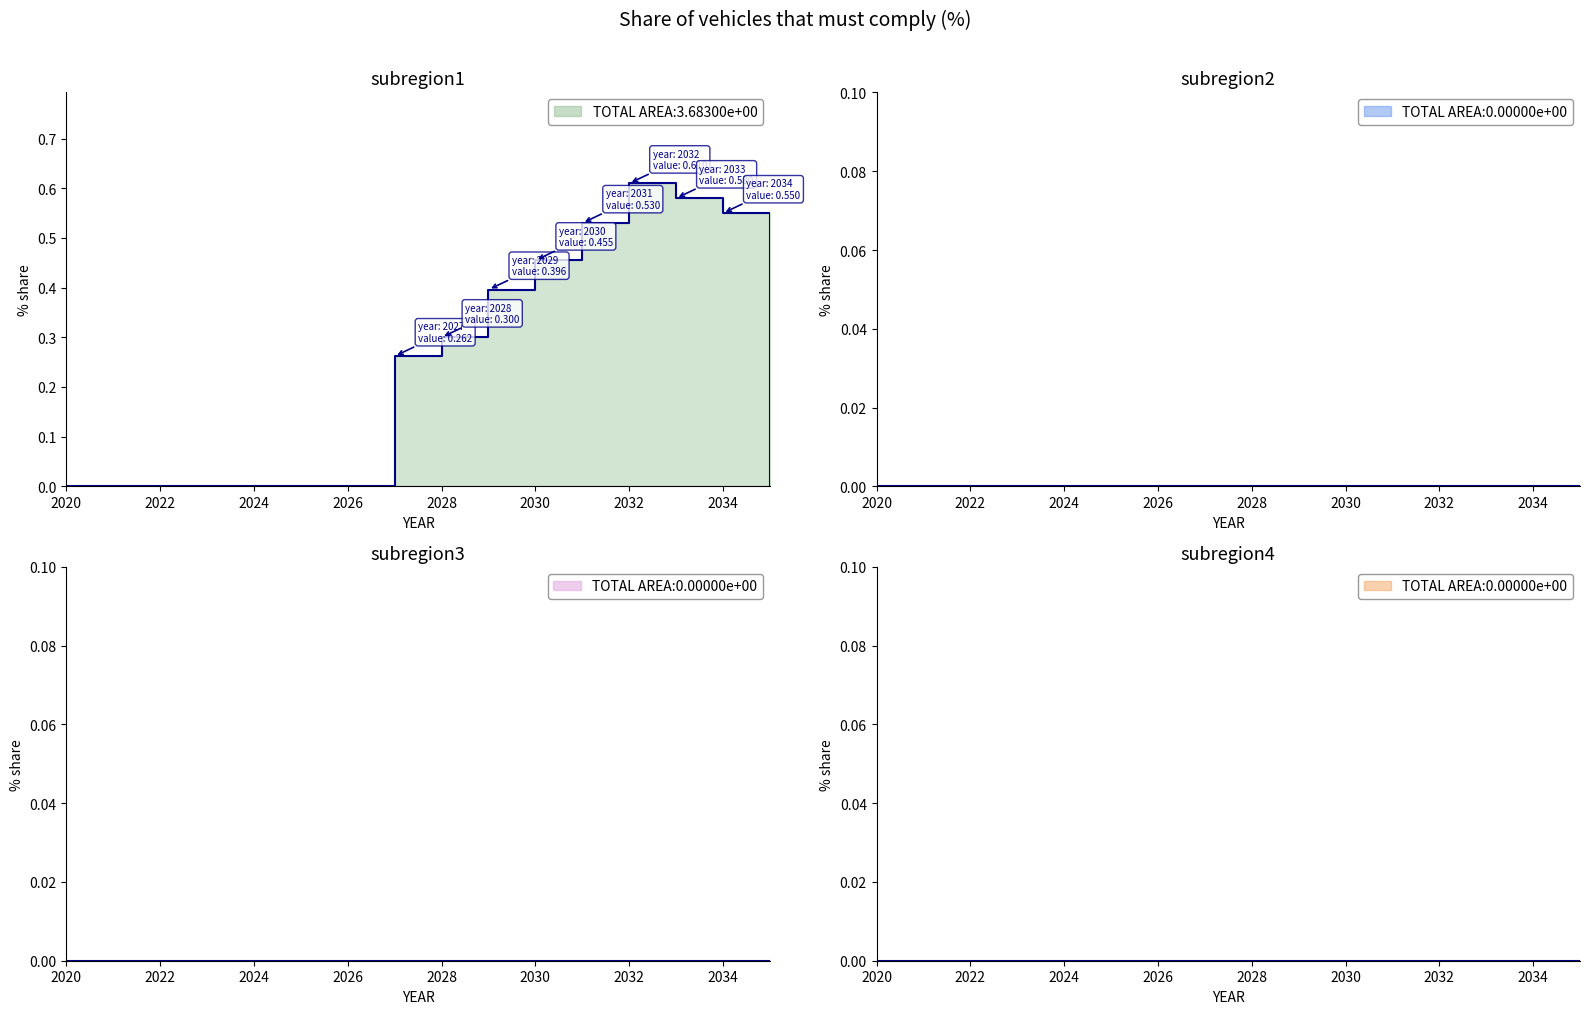

True or false: subregion4 step and subregion1 step cross at least once.

False